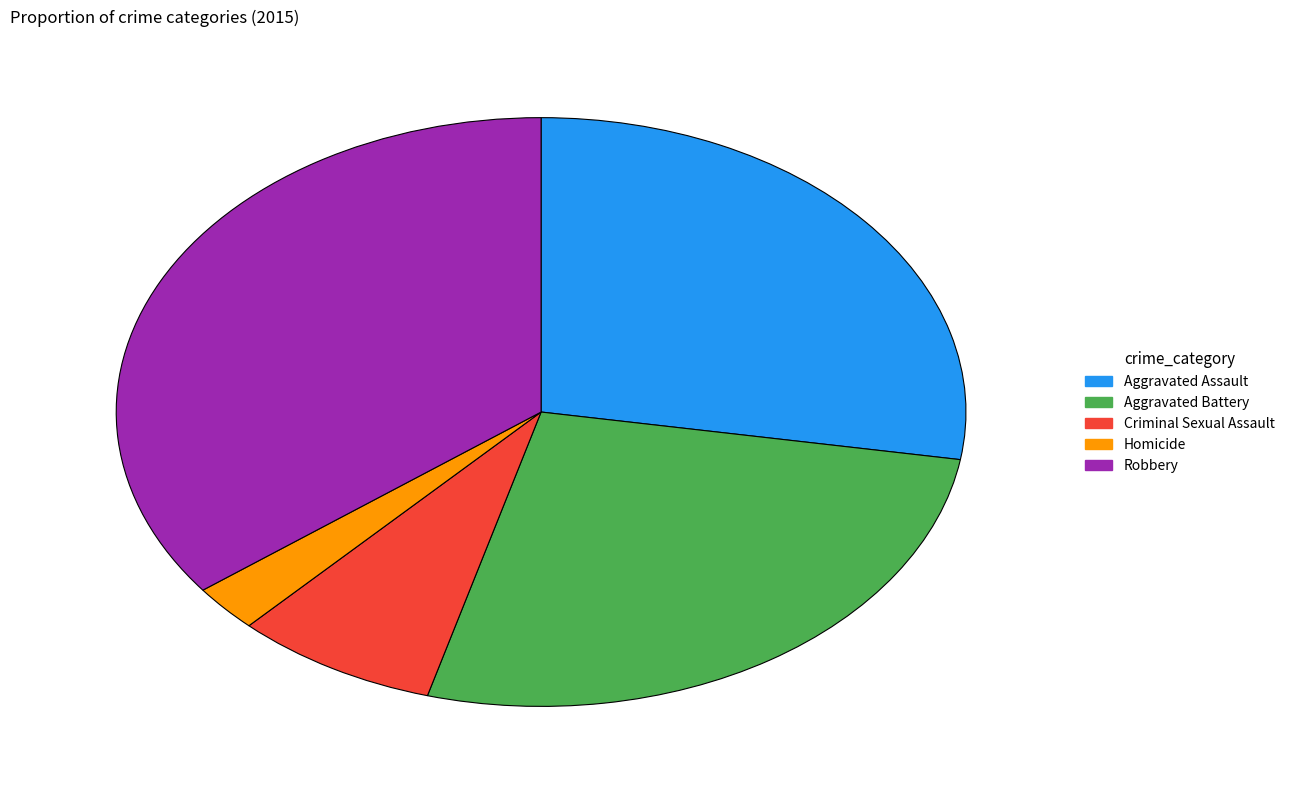

Between Criminal Sexual Assault and Homicide, which is larger?

Criminal Sexual Assault